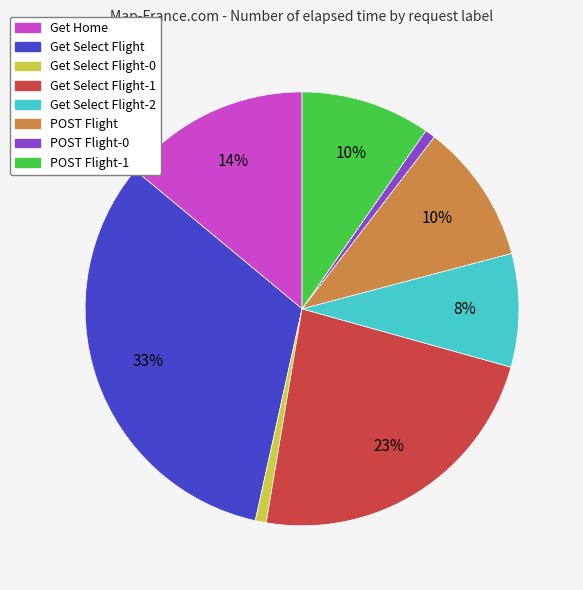

To the nearest percent, what portion does Get Select Flight represent?

33%